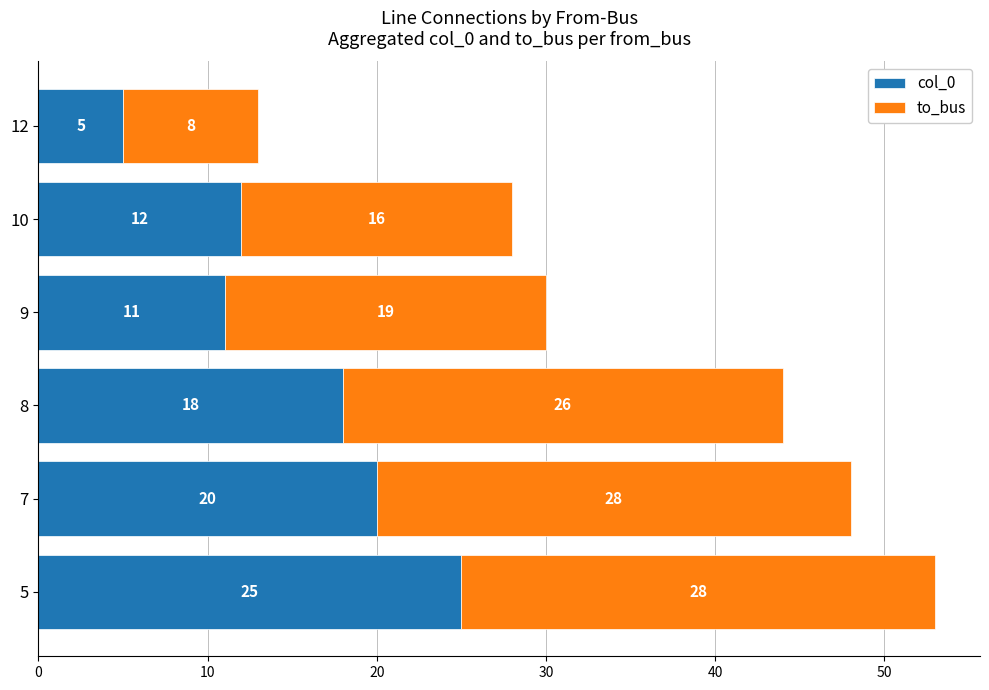

List the labels in order of col_0 value, smallest first.

12, 9, 10, 8, 7, 5